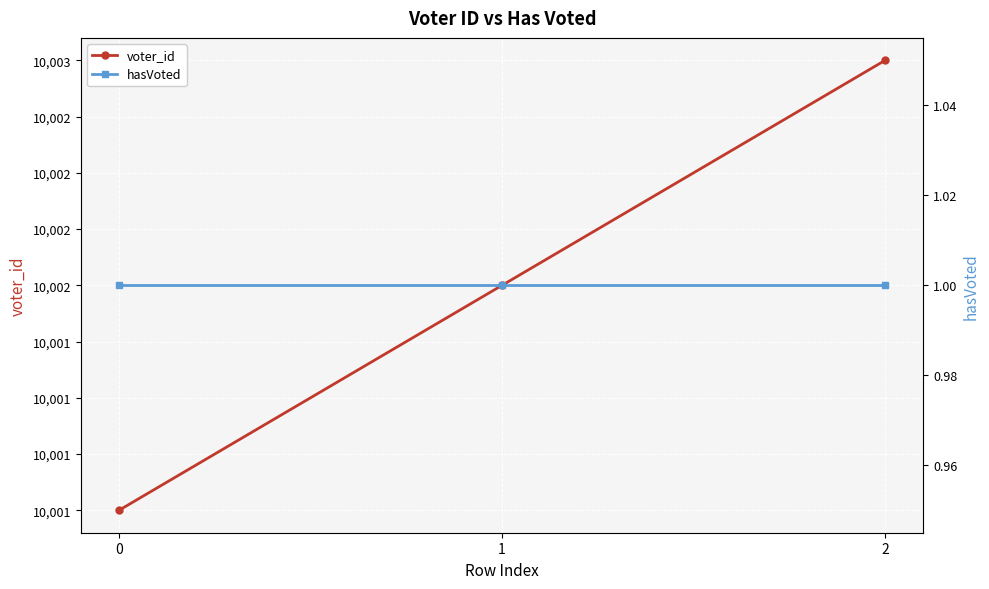

At how many categories does at least one series exceed 3417?

3